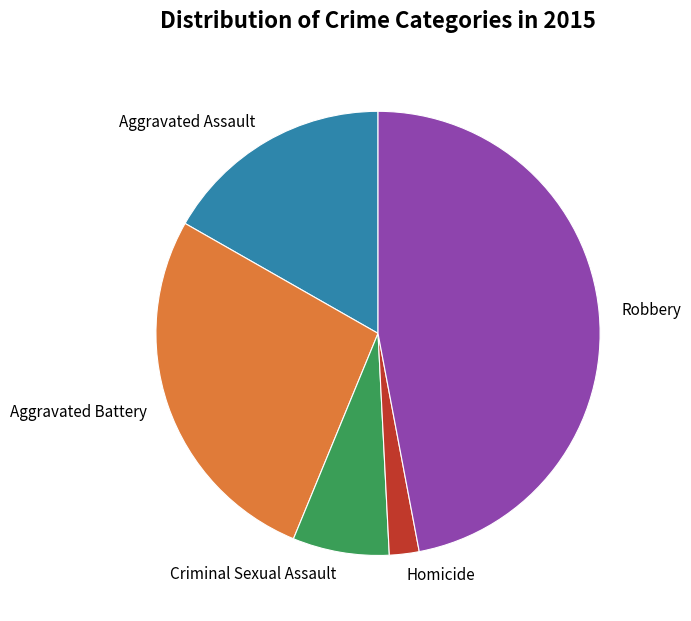

Which category has the smallest portion of the pie?

Homicide